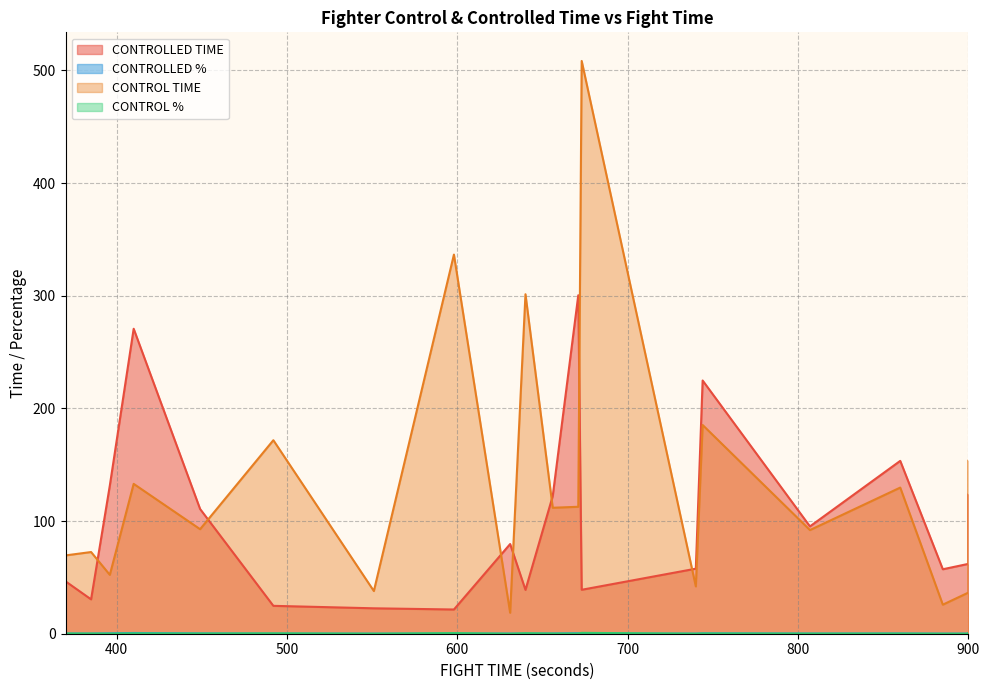

At which category does the chart reach its peak across all series?

673